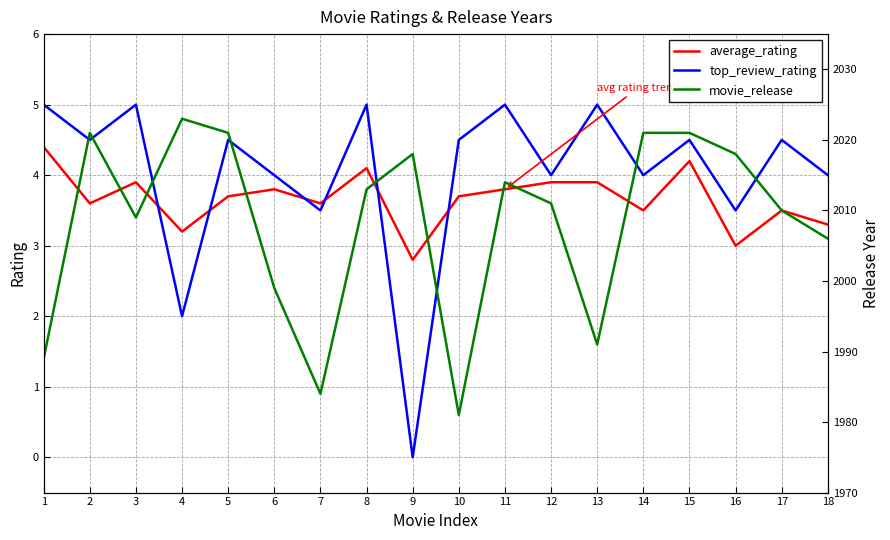

The value of top_review_rating at 18 is 4.0. True or false?

True